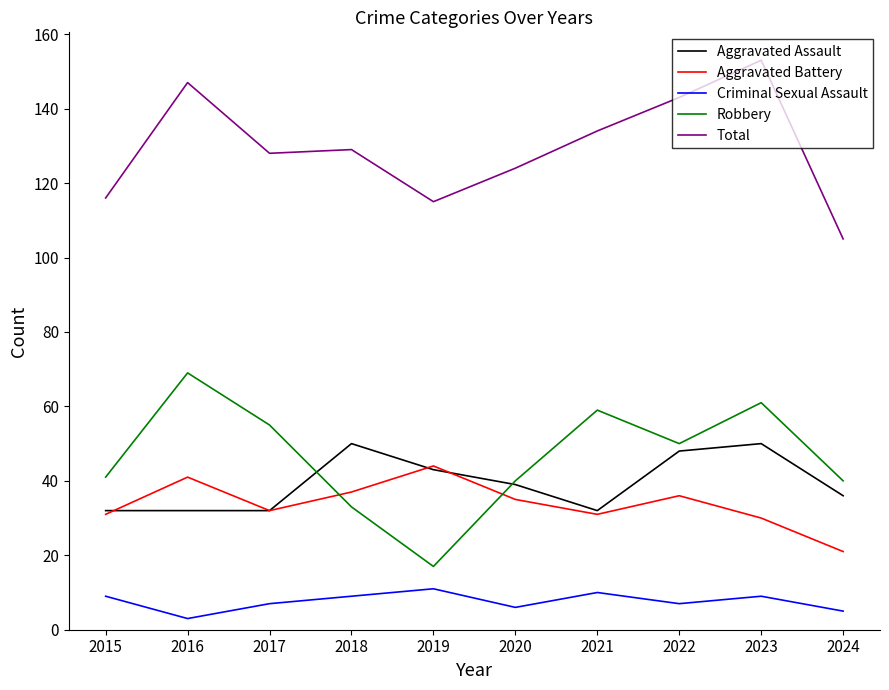

True or false: Total has more than 1 points higher than both neighbors.

True